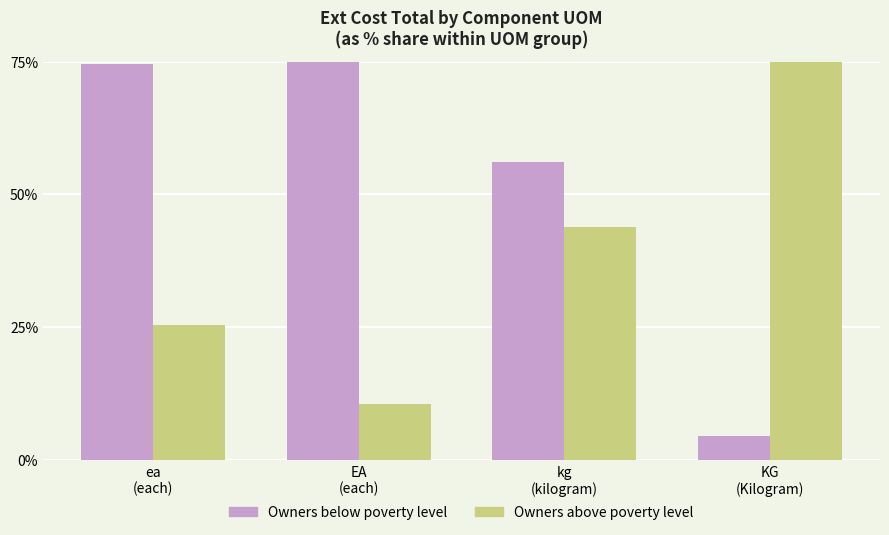

What is the difference between the highest and lowest values at ea
(each)?

49.0